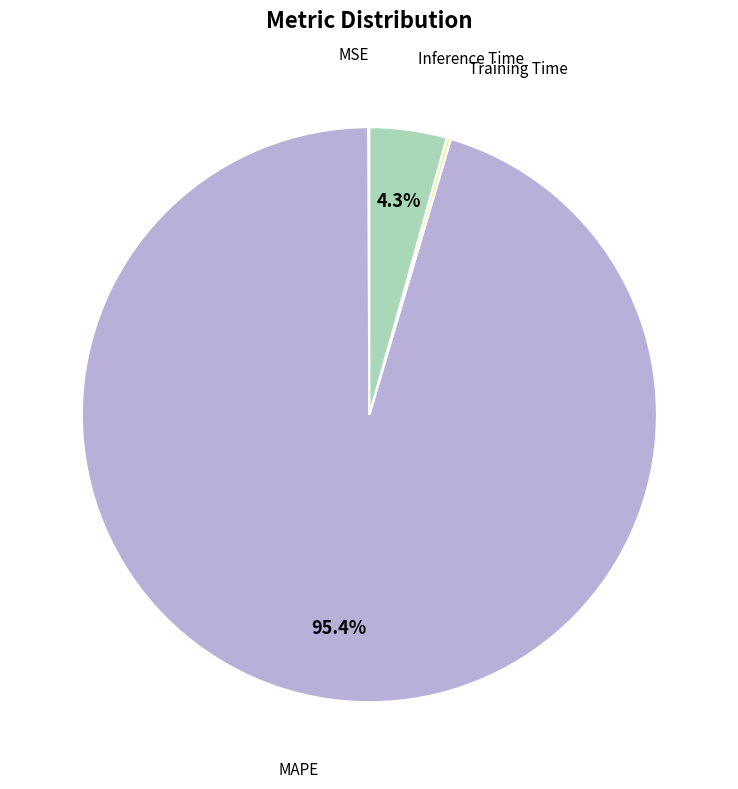

What is the majority slice?

MAPE